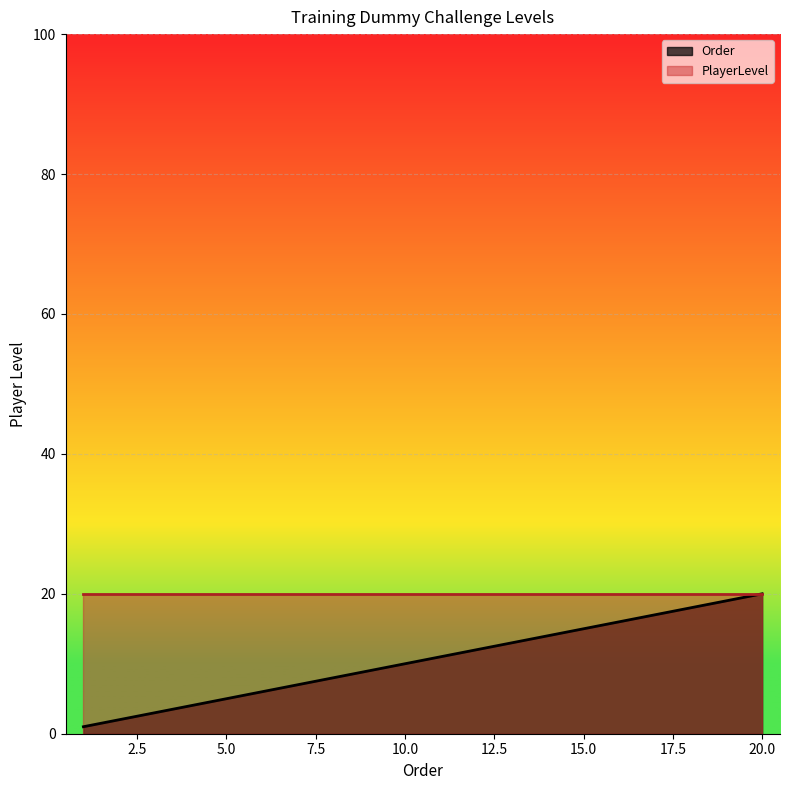

What is the value of the 17th point from the left?

17